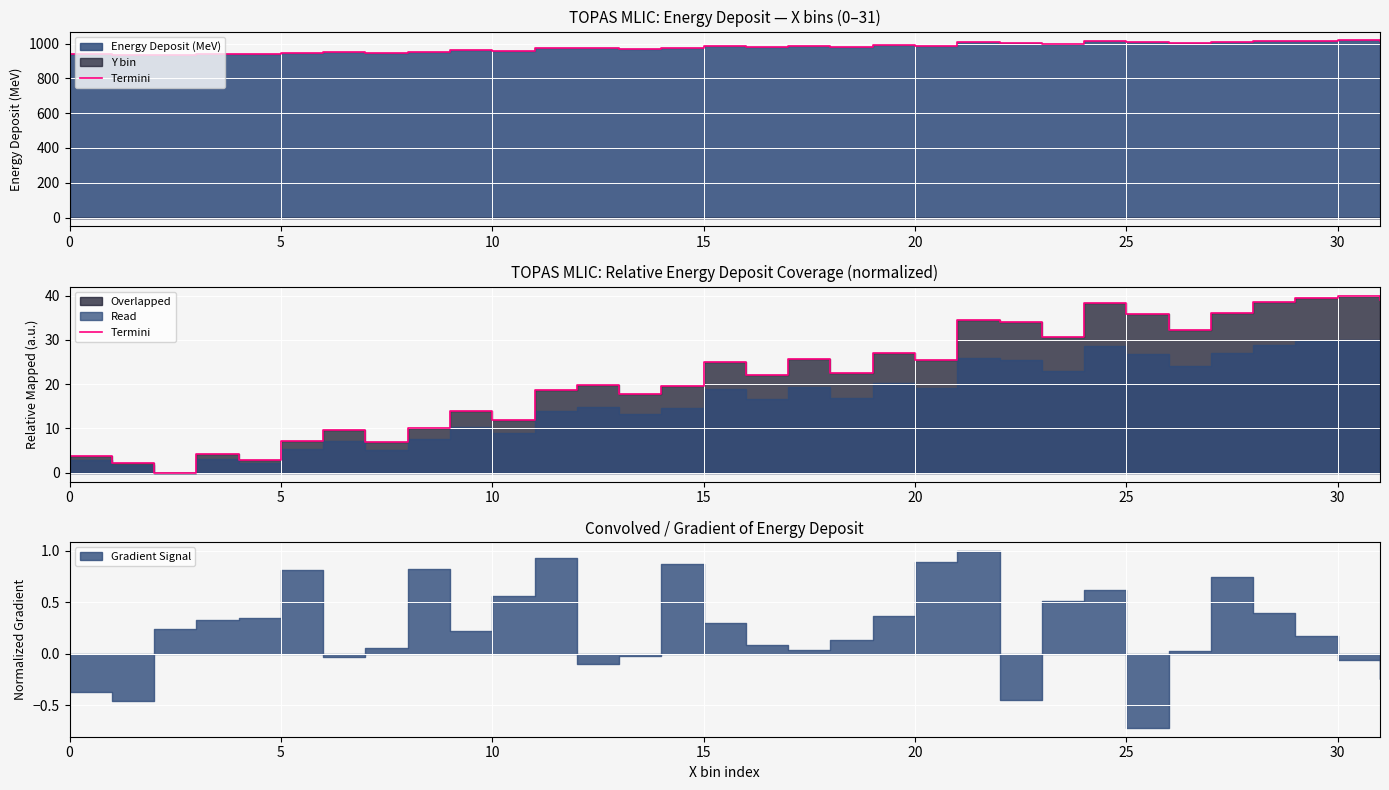

Is it true that the value at 15 is 25.1?

True